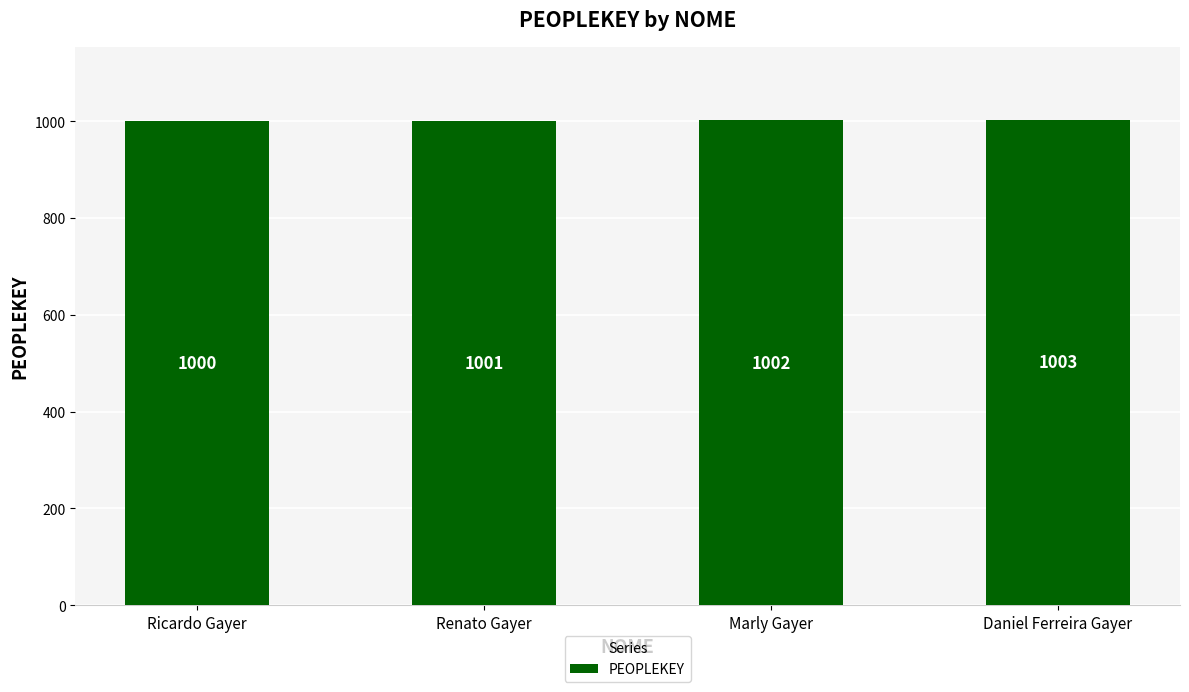

How many bars are there in total?

4